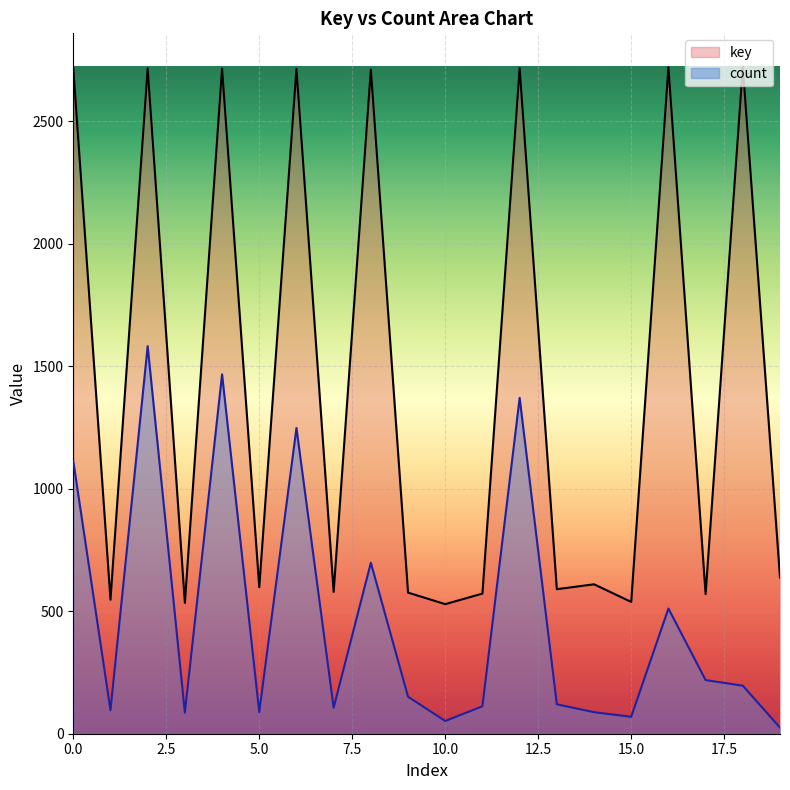

Reading left to right, list all the values displayed in this chart.

key: 2718	547	2716	534	2715	598	2714	579	2712	576	529	572	2717	590	610	538	2721	570	2723	638
count: 1113	96	1582	86	1467	88	1248	106	698	151	52	112	1371	120	88	69	511	219	196	25